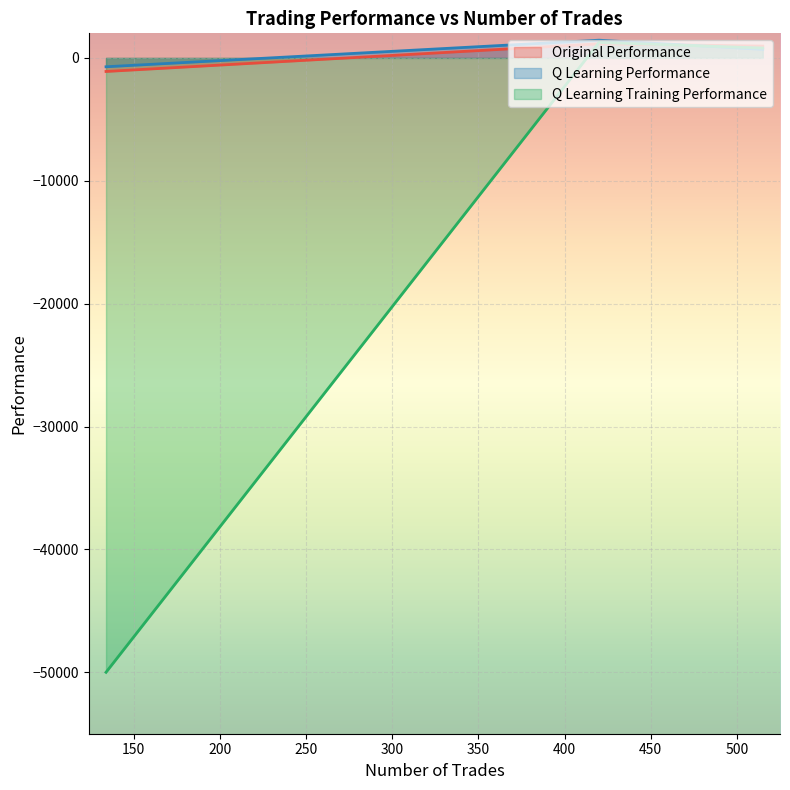

What is the lowest value of the Q Learning Training Performance series?

-50000.0